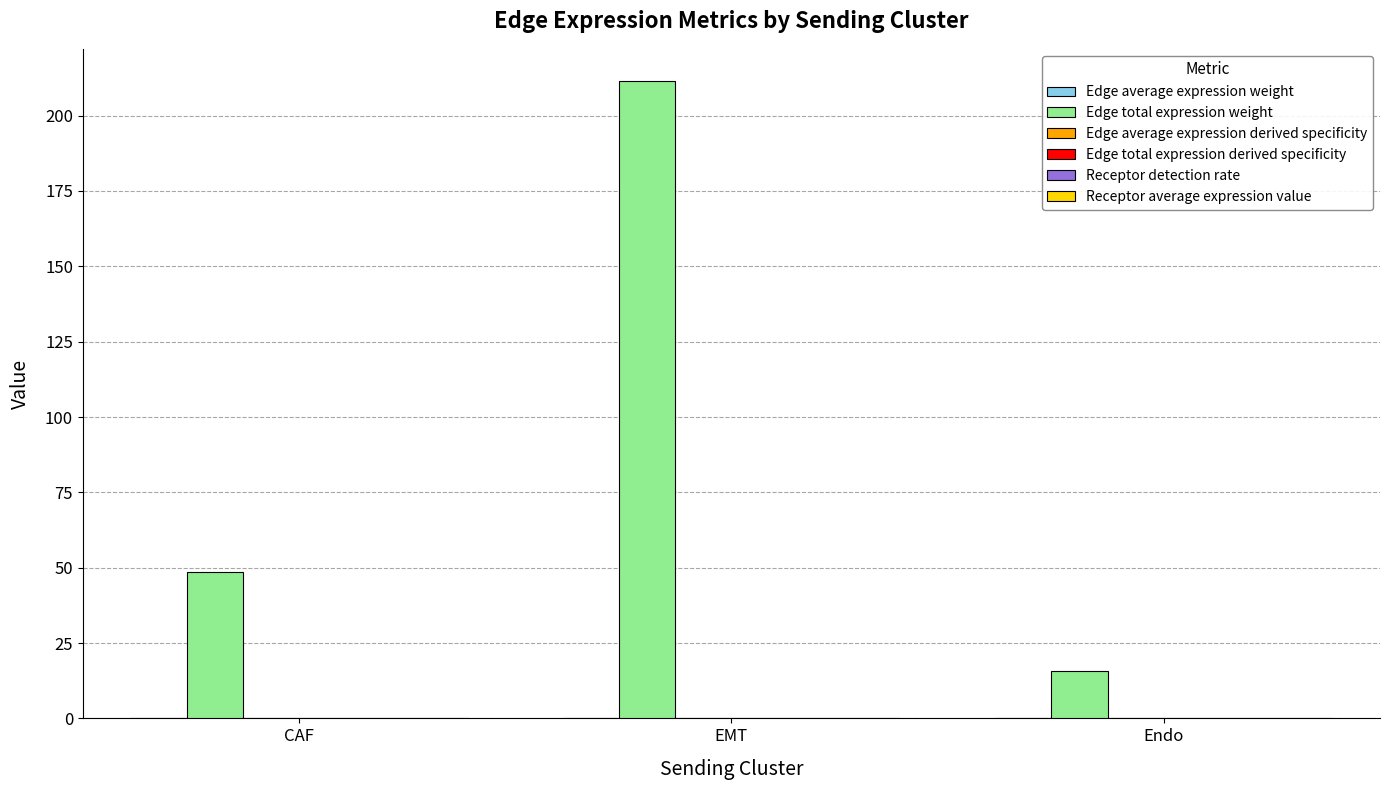

Which series changed the most between CAF and Endo?

Edge total expression weight